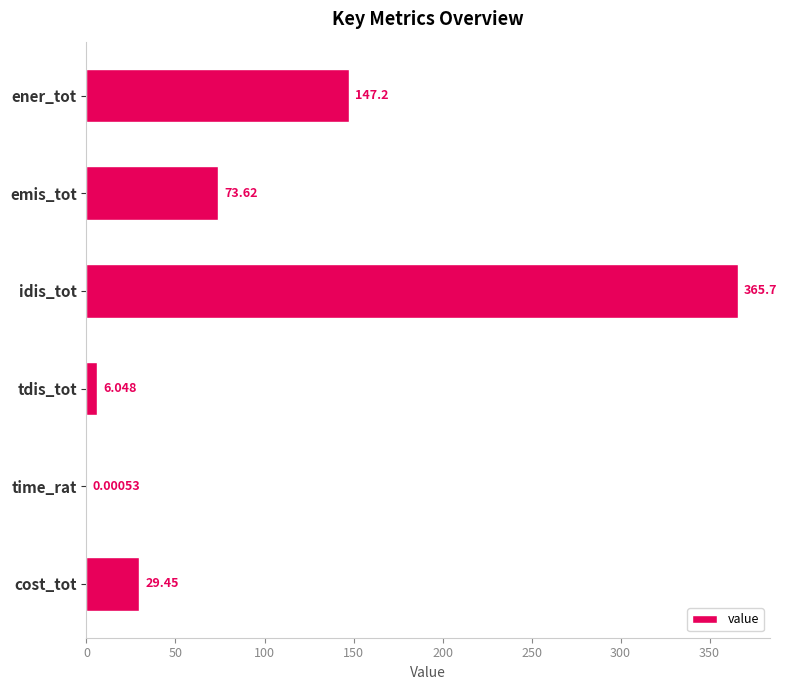

Count the number of categories in the chart.

6